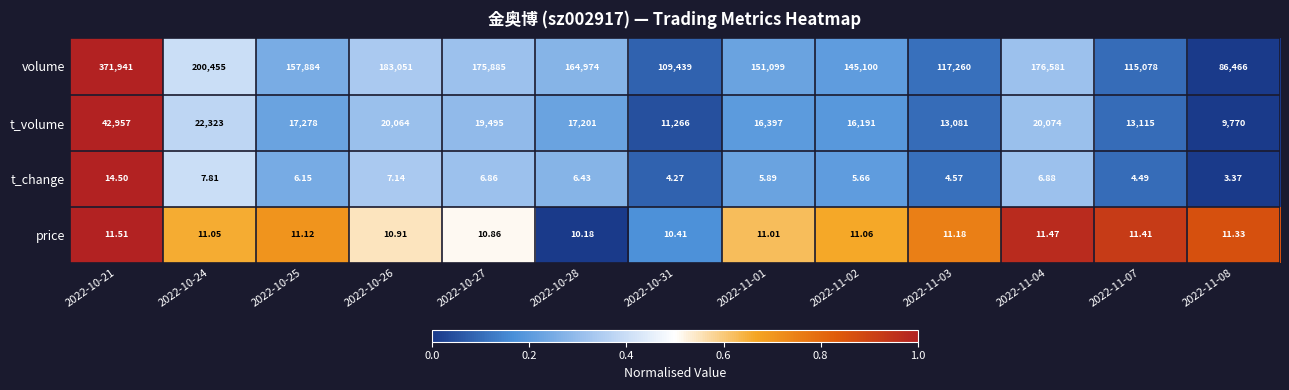

Which series has the largest total across all categories?

volume